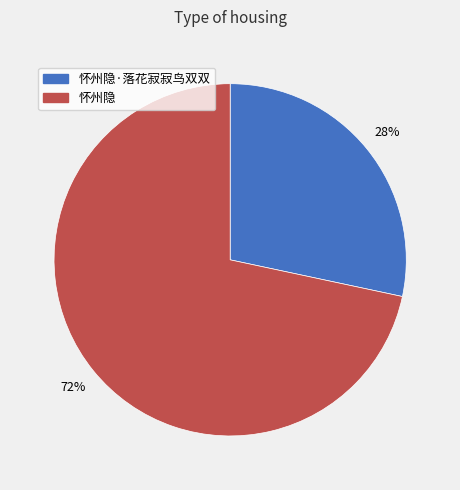

To the nearest percent, what is the average slice percentage?

50%